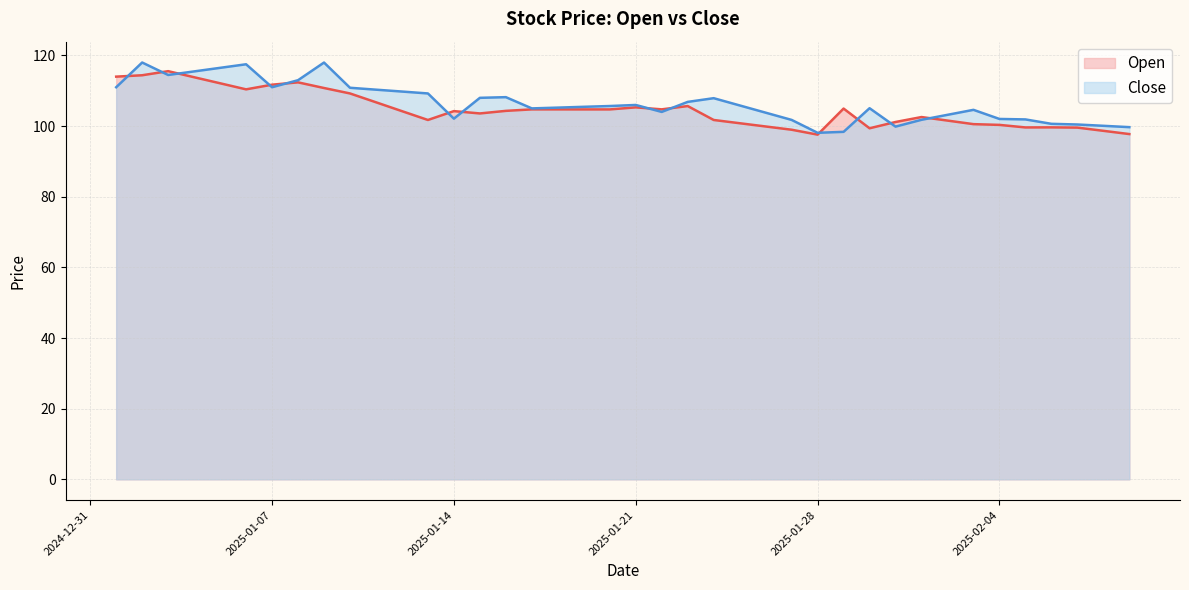

What are all the series names shown in the legend?

Open, Close